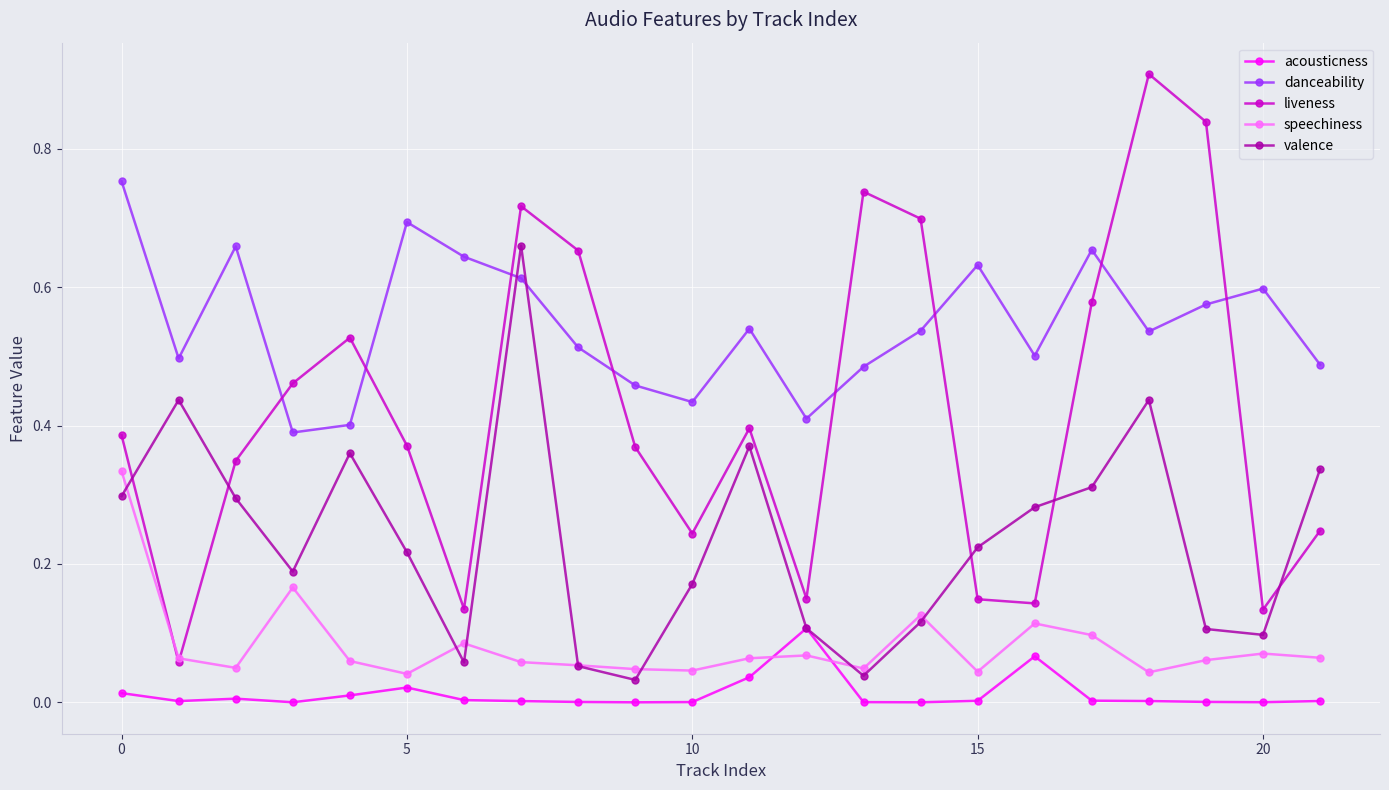

What are all the series names shown in the legend?

acousticness, danceability, liveness, speechiness, valence